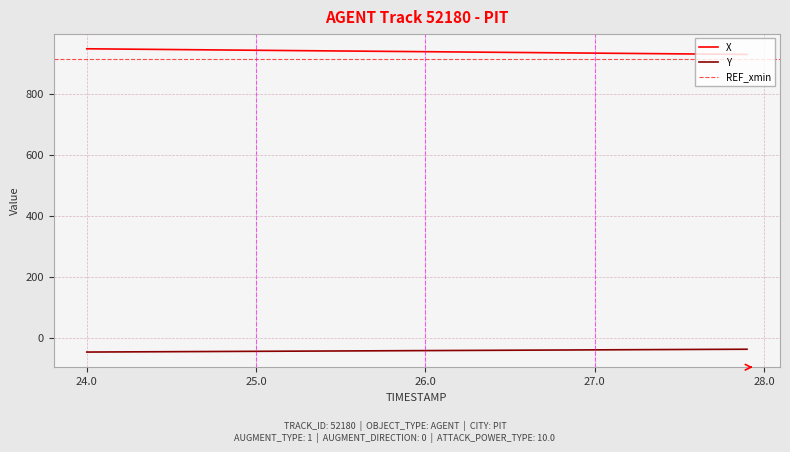

How many lines are shown in the chart?

2